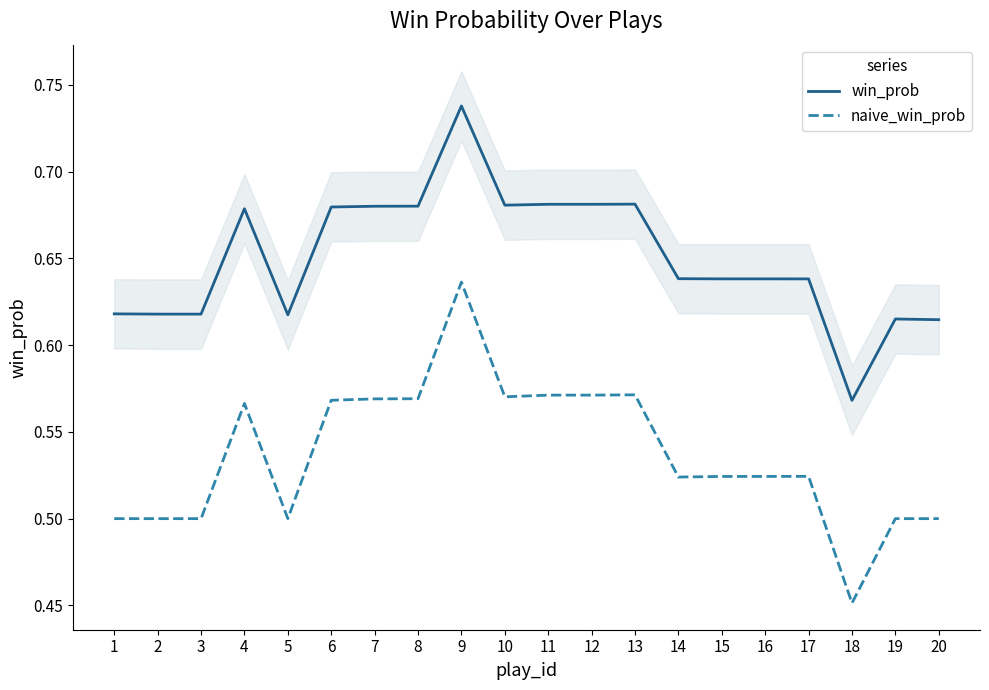

Is it true that win_prob equals 0.6 at 1?

True